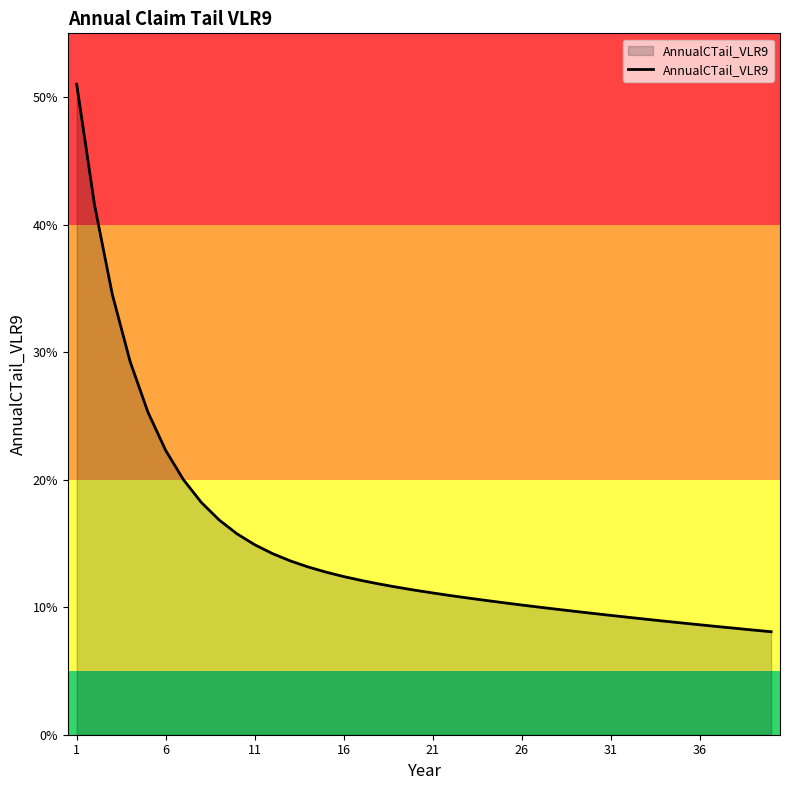

Is this an area chart (filled region under the line)?

Yes